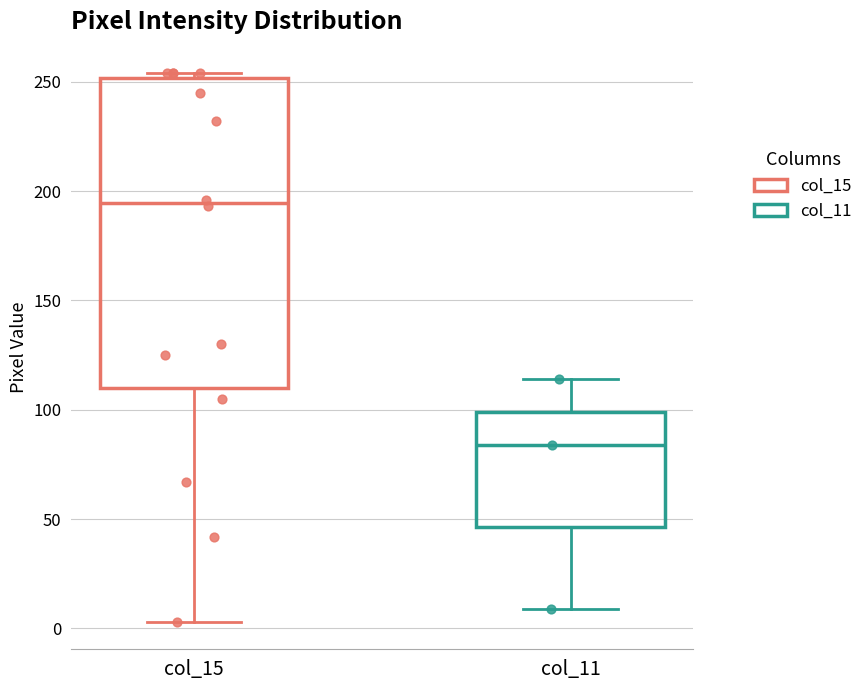

Reading left to right, transcribe this box plot: for each box, give where its median line is, the range the box spans, and where its two whiskers end, as read against the y-axis. The values are not printed on the chart, so give them approximately, as read against the axis.

col_15: median 195, box 110 to 250, whiskers 5 to 255
col_11: median 85, box 45 to 100, whiskers 10 to 115